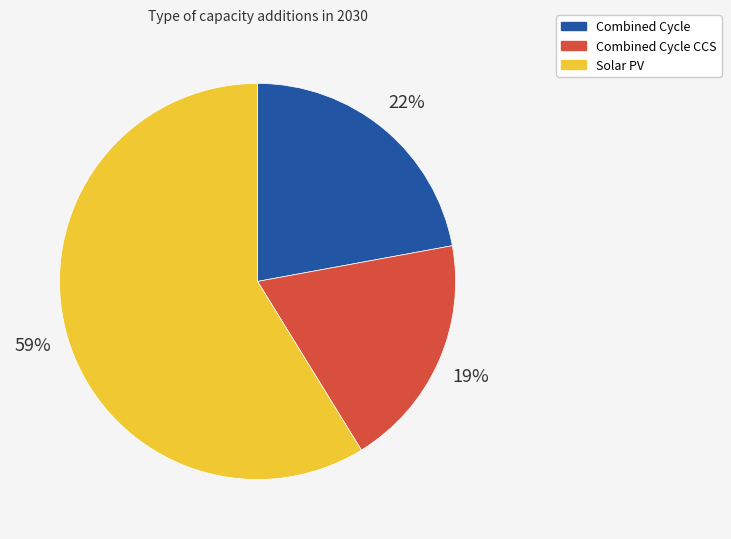

What is the largest slice in the pie chart?

Solar PV